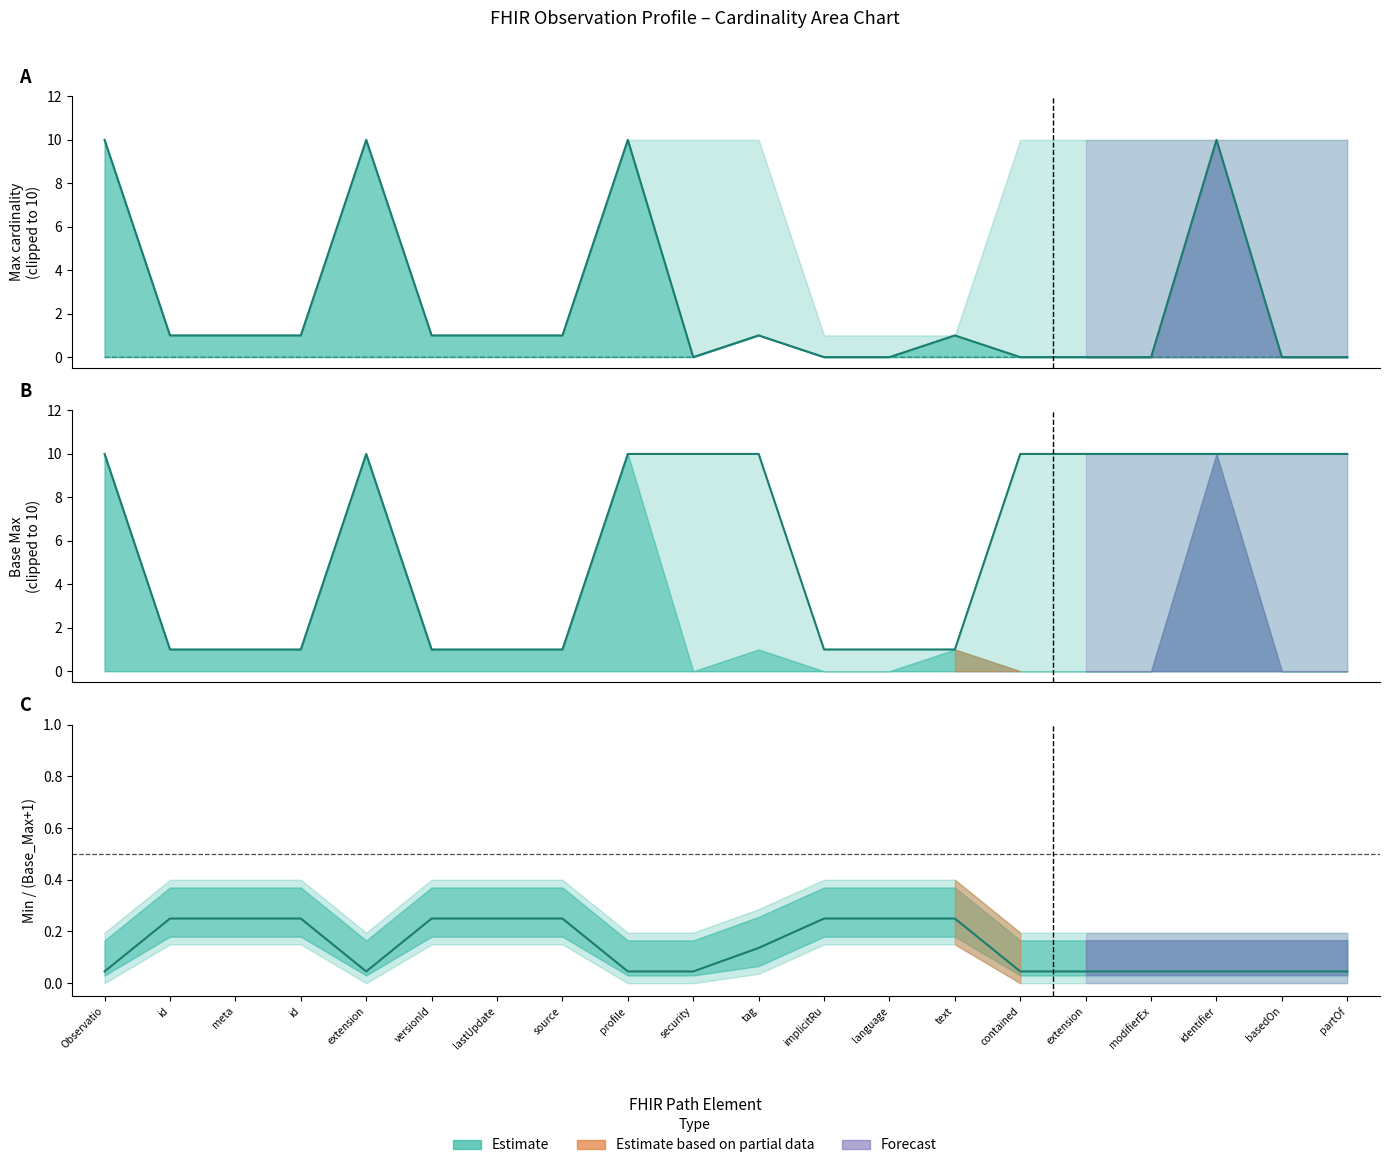

What is the label of the 17th point from the right?

id